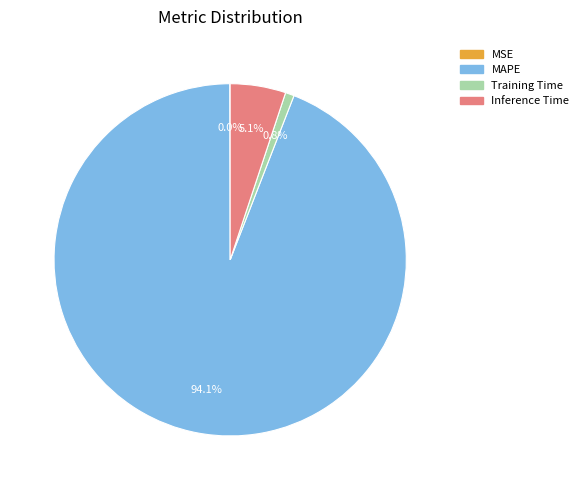

Which slice is the largest?

MAPE